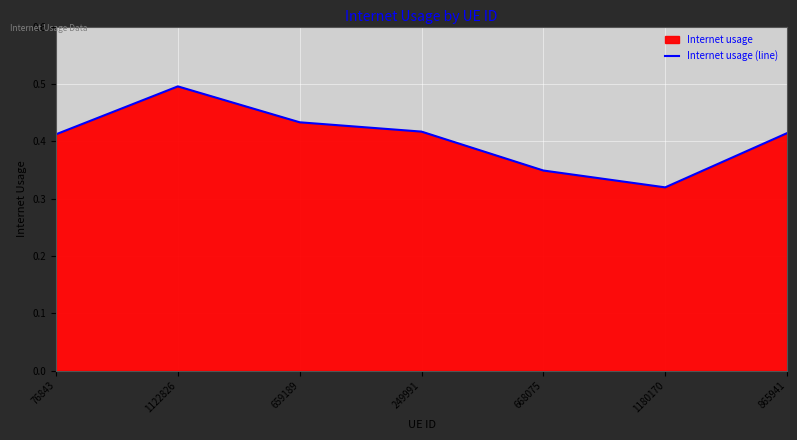

What is the greatest value displayed?

0.5